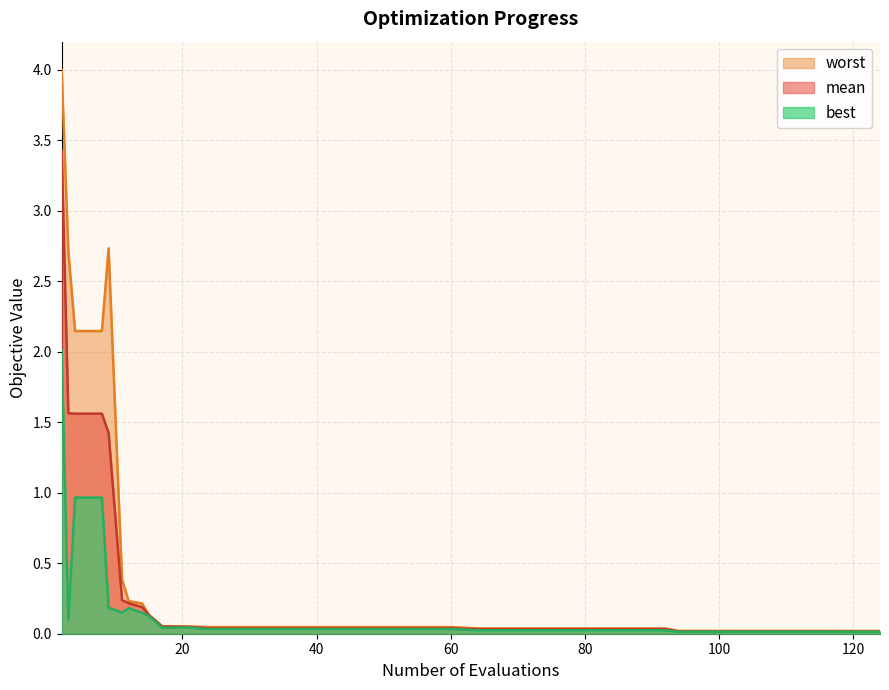

What is the maximum value for mean?

3.4